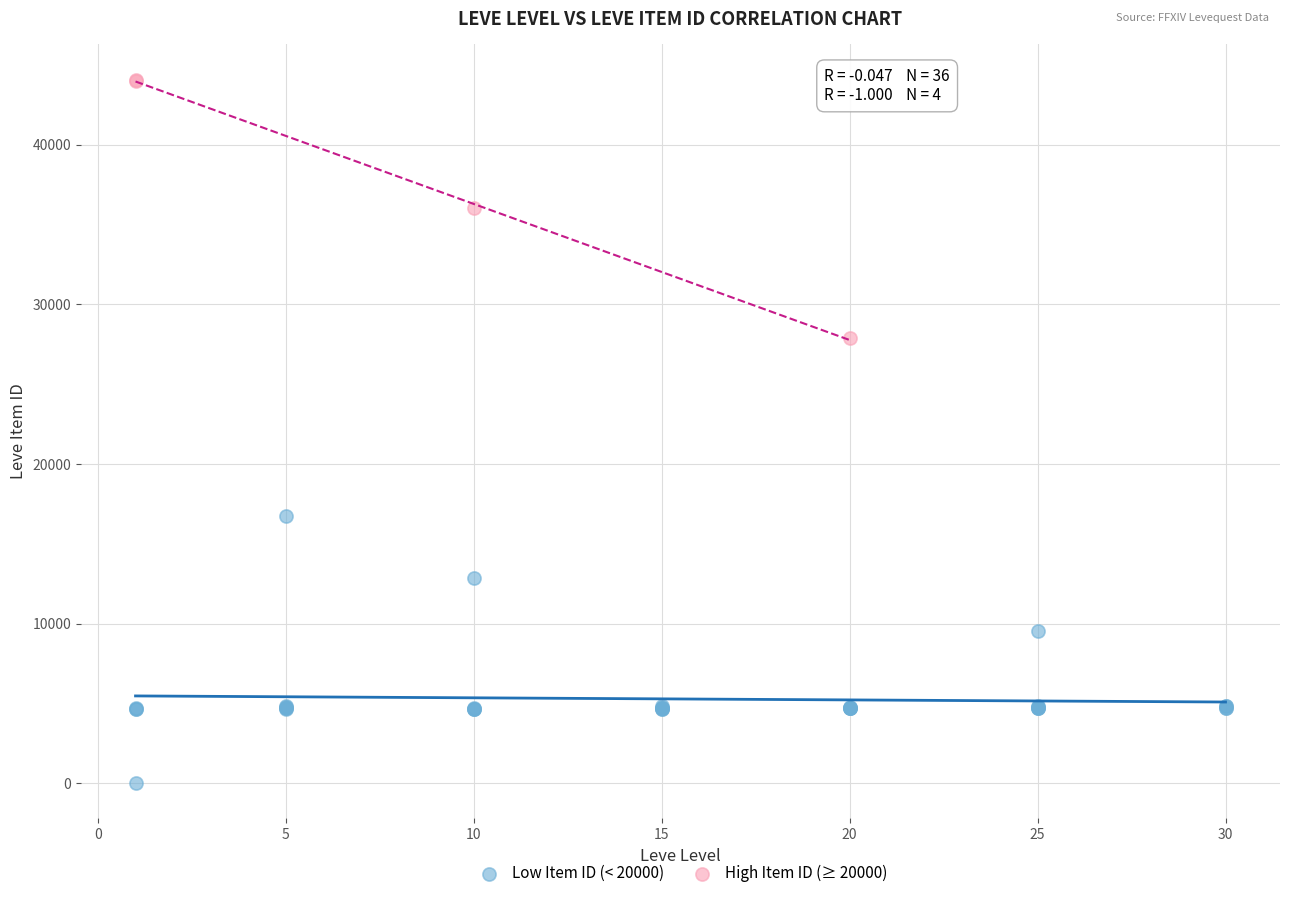

Which series contains the highest Y value?

High Item ID (≥ 20000)